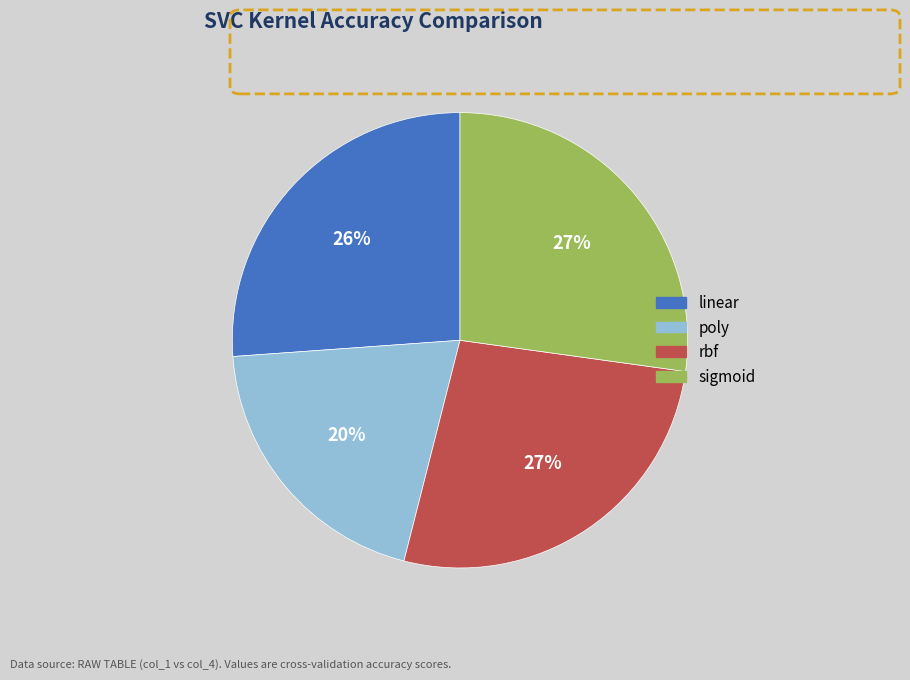

What is the smallest slice in the pie chart?

poly